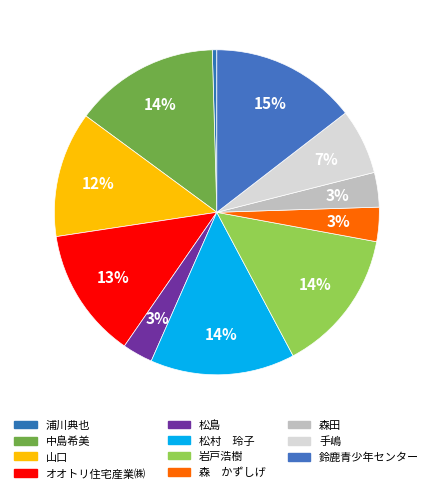

Which has a higher value, 中島希美 or 山口?

中島希美